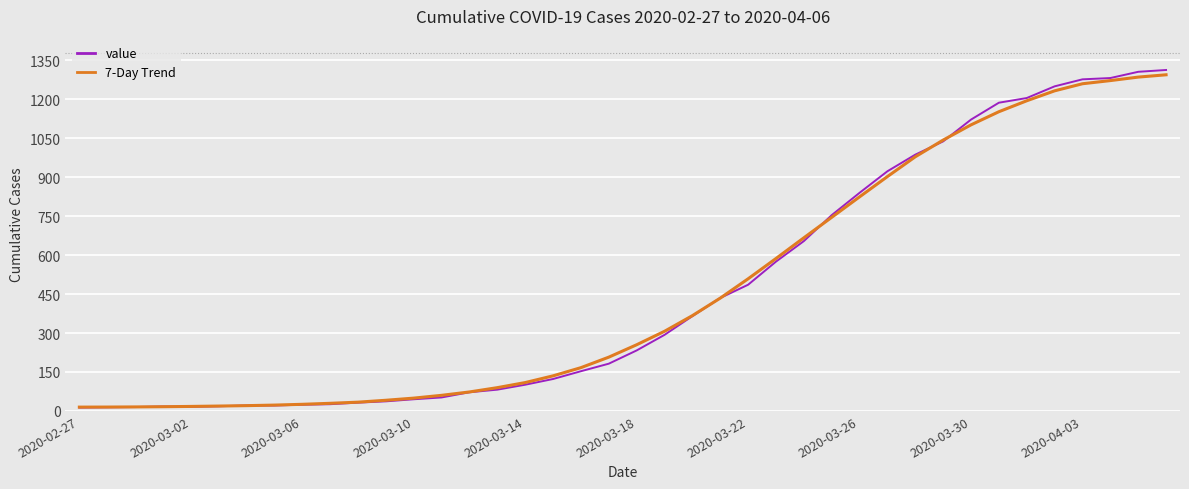

How many lines are shown in the chart?

2